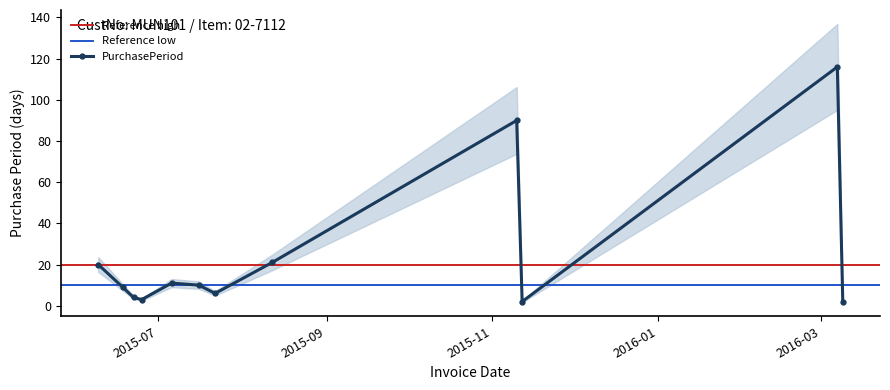

How many data points are less than 10?

6